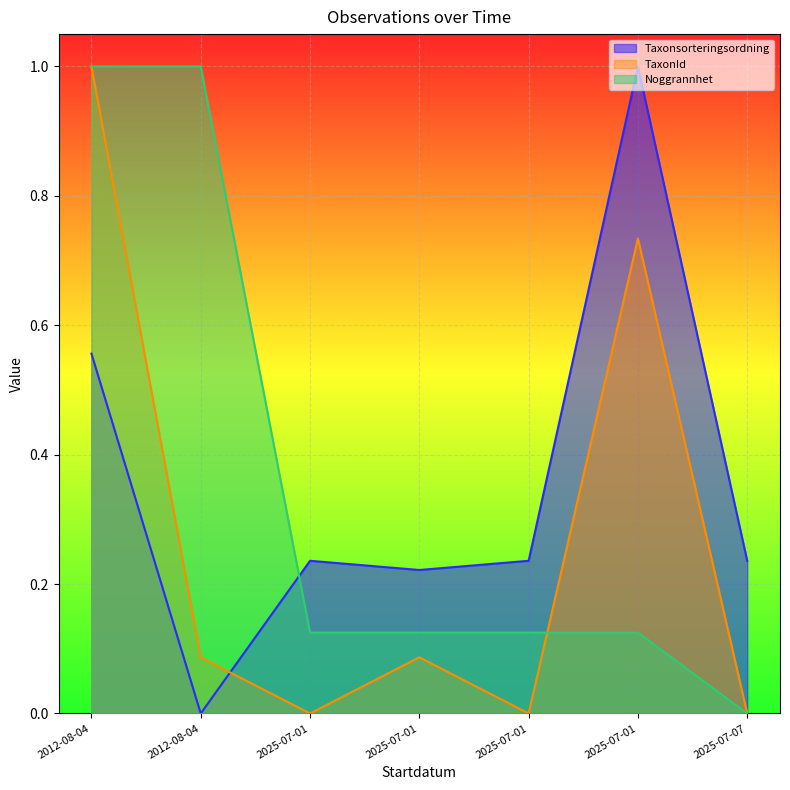

What is the difference between the highest and lowest values at 2025-07-01?

0.2